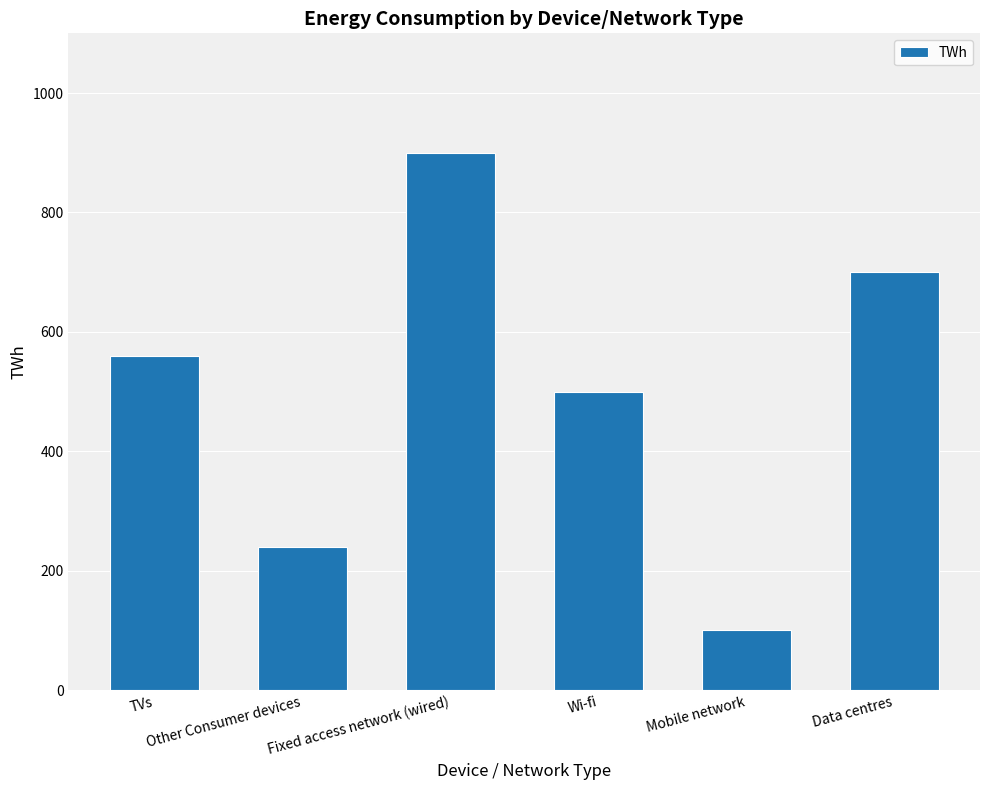

Is it true that the value at Wi-fi is 500?

True